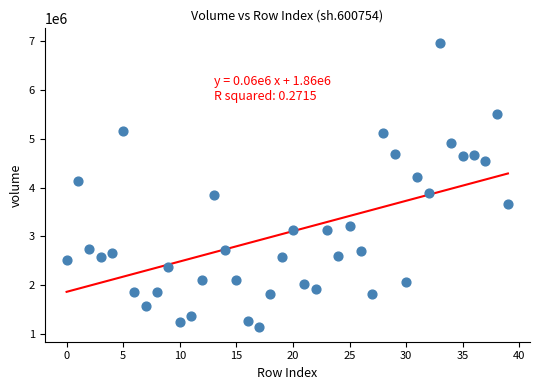

What is the range of Y values (max minus min)?

5839300